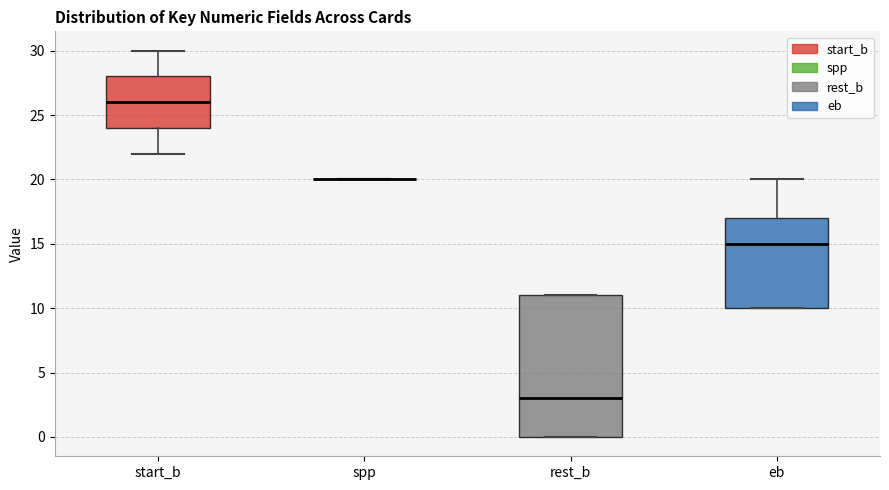

Reading left to right, read every box against the y-axis: the position of its median line, the range the box covers, and the ends of its whiskers. The values are not printed on the chart, so give them approximately, as read against the axis.

start_b: median 26, box 24 to 28, whiskers 22 to 30
spp: box collapsed to a line at 20, whiskers 20 to 20
rest_b: median 3, box 0 to 11, whiskers 0 to 11
eb: median 15, box 10 to 17, whiskers 10 to 20